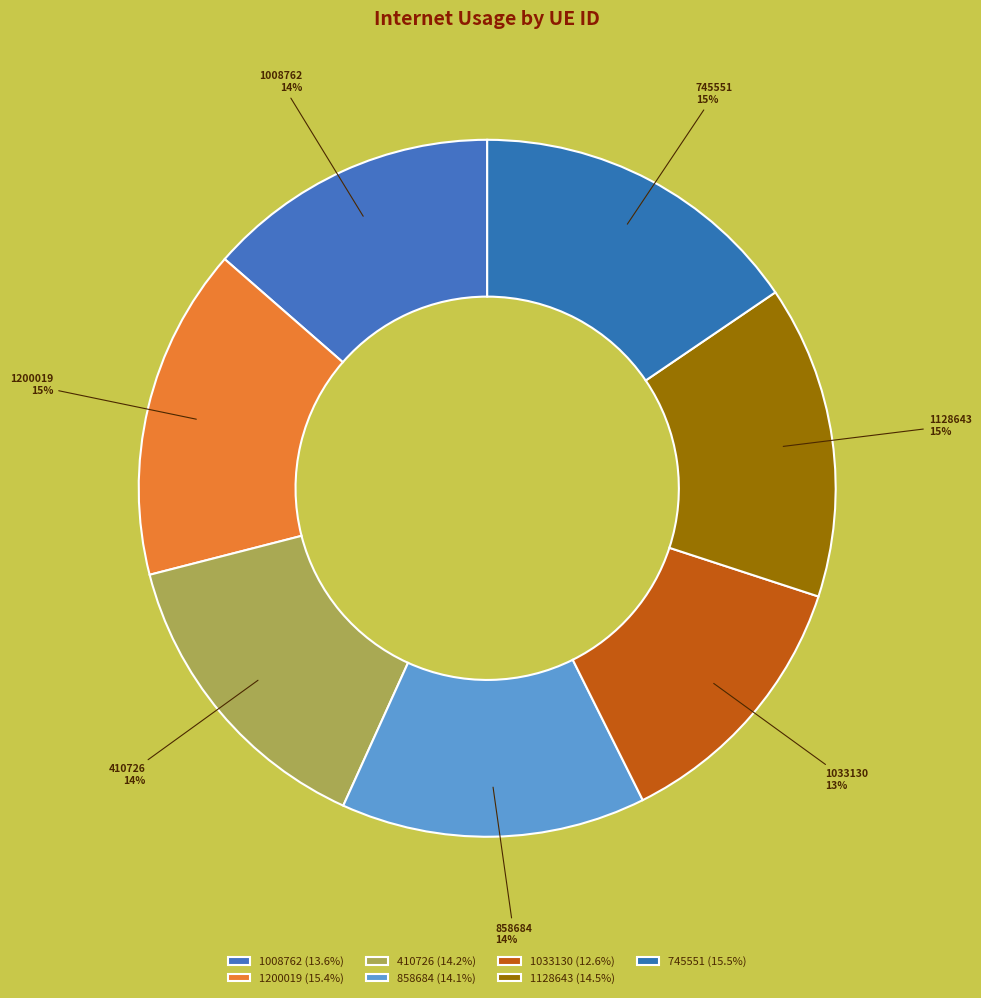

Is it true that 745551 is 10% of the pie?

False